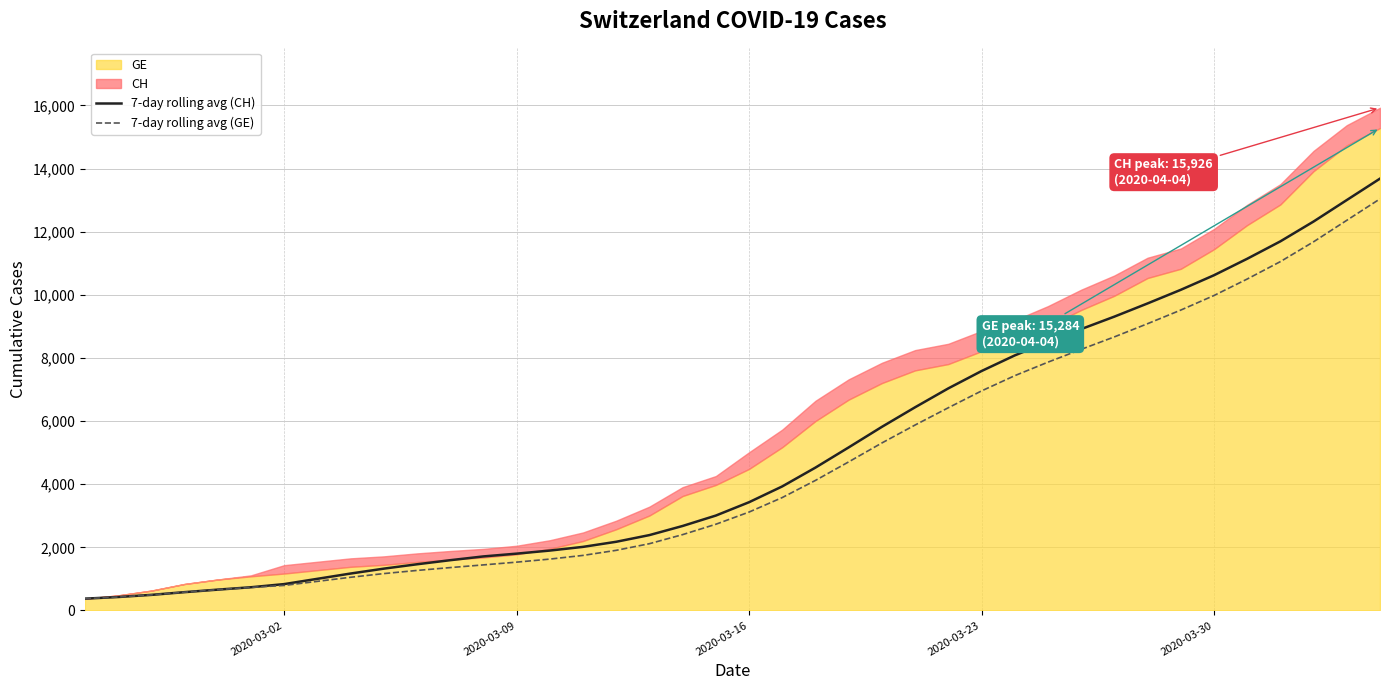

What is the highest value of the 7-day rolling avg (CH) series?

13681.7